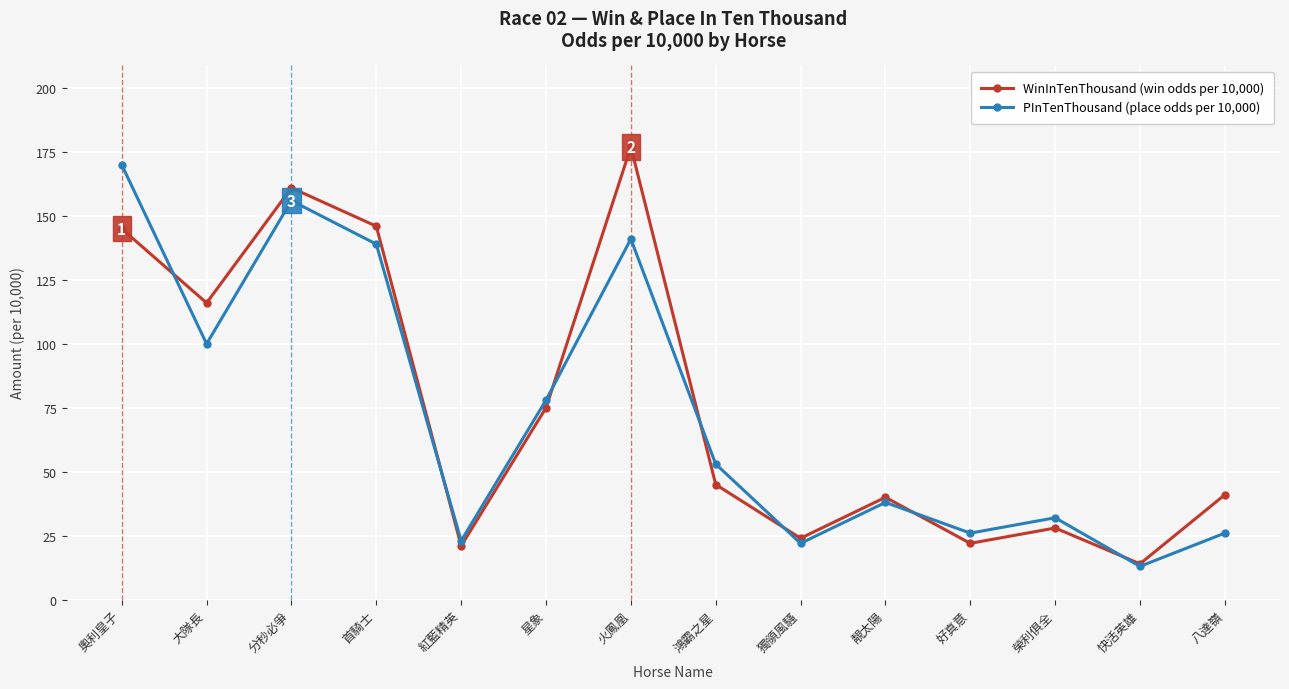

What is the total value across all series at 靚太陽?

78